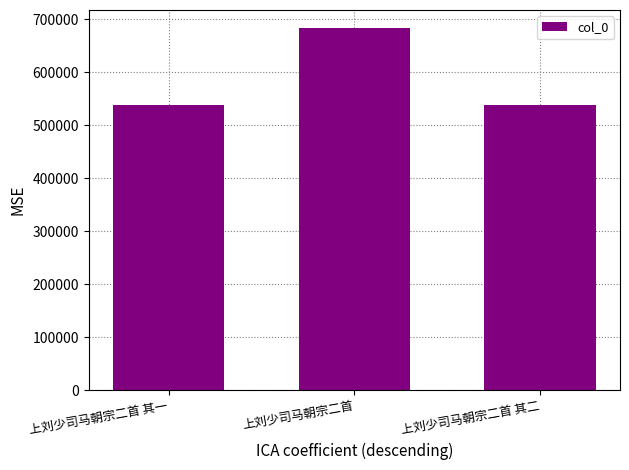

What is the change in value from 上刘少司马朝宗二首 其一 to 上刘少司马朝宗二首 其二?

+1